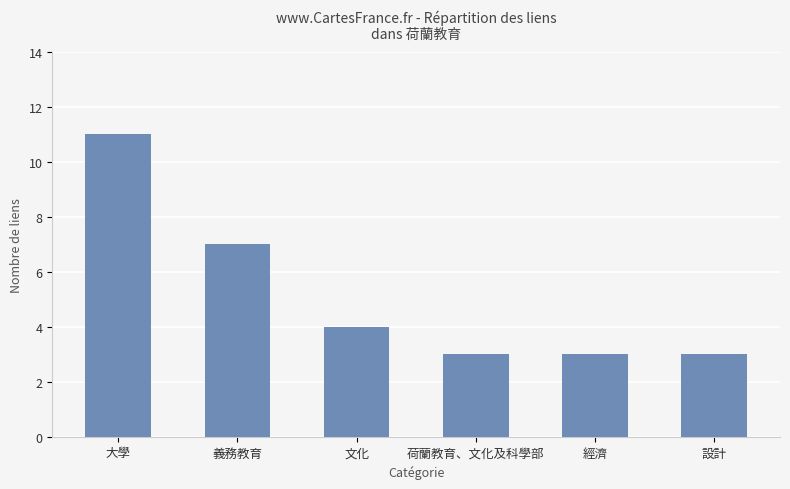

Approximately how many times larger is the value at 荷蘭教育、文化及科學部 compared to 文化?

0.8